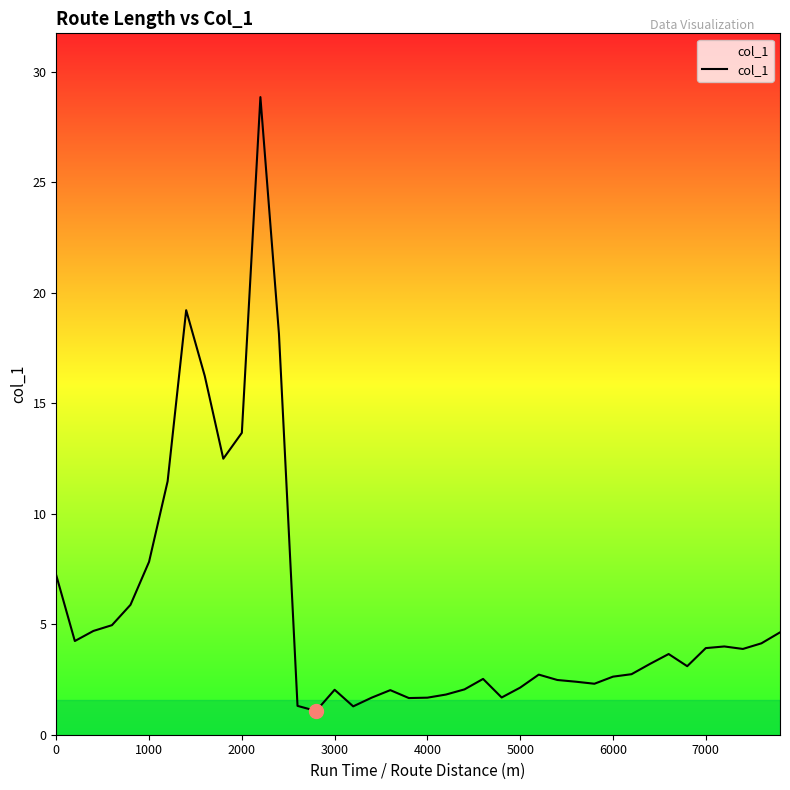

What is the difference between the maximum and minimum values?

27.8